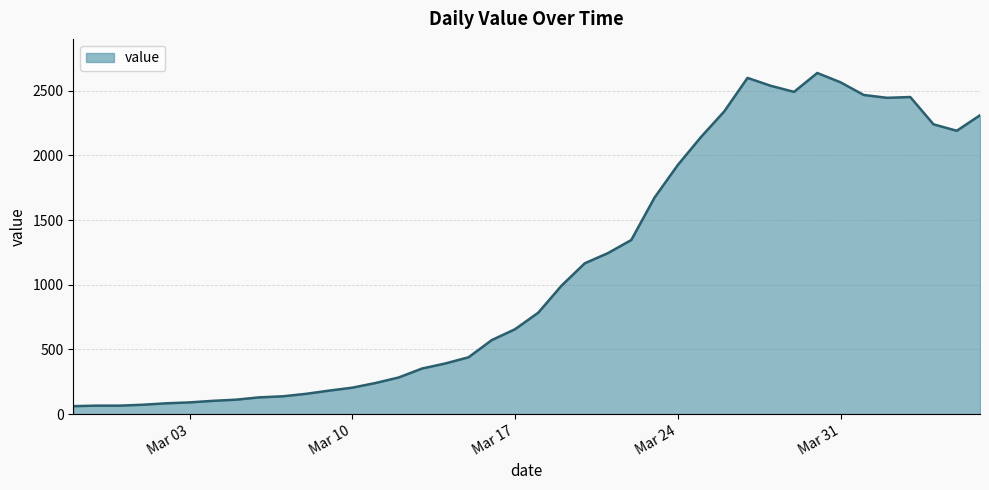

What is the difference between the maximum and minimum values?

2577